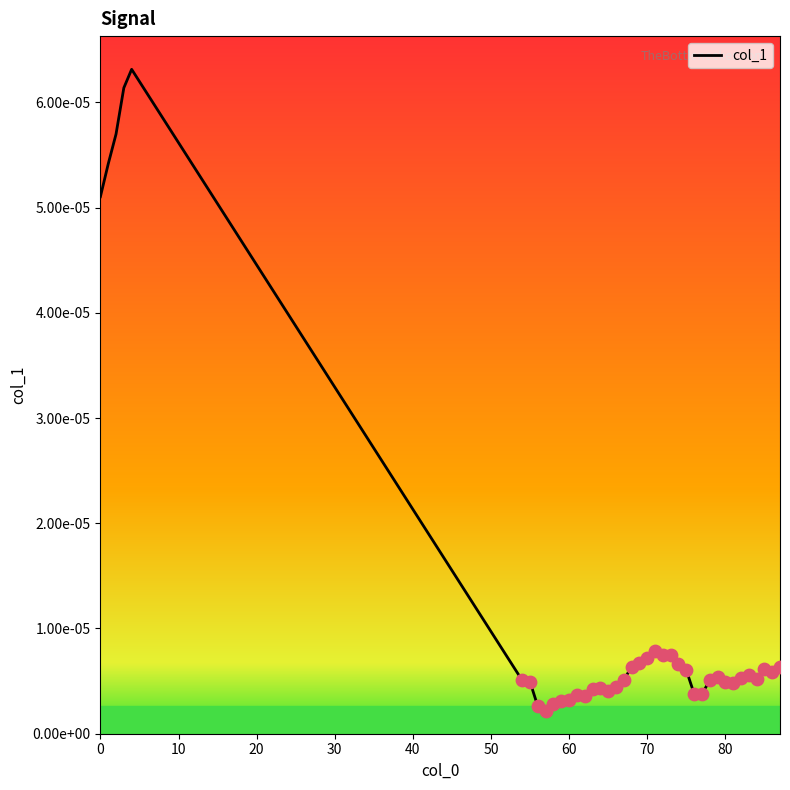

Is this an area chart (filled region under the line)?

No